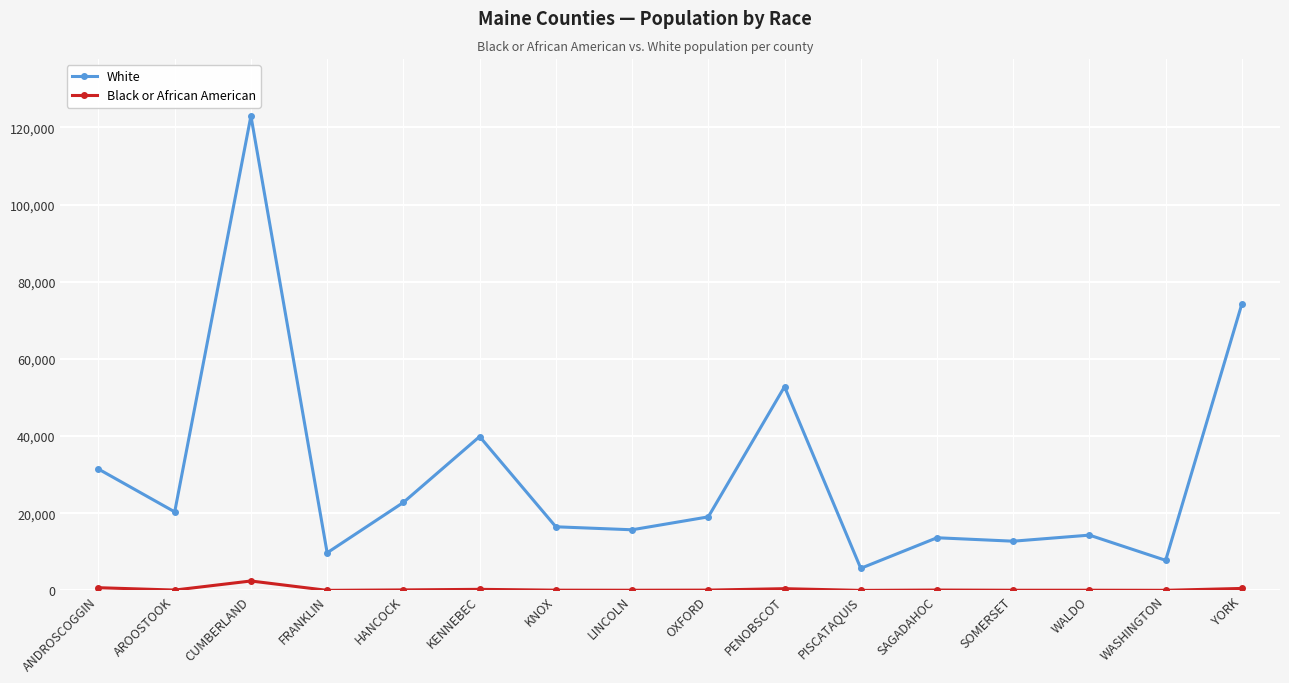

Where does the White series first go above 19070?

ANDROSCOGGIN